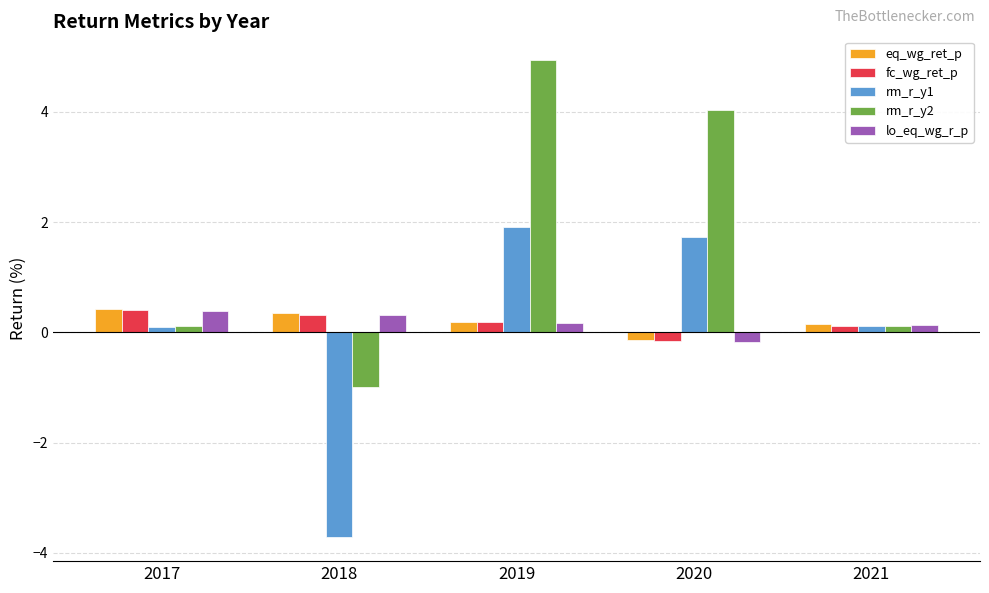

Which category has the lowest value in the eq_wg_ret_p series?

2020